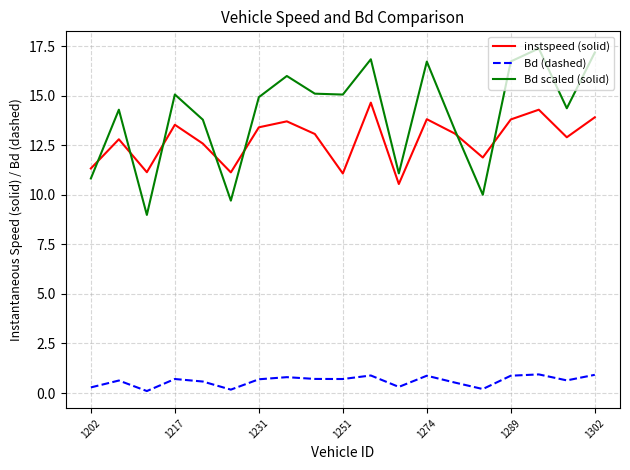

Which series has the widest spread of values?

Bd scaled (solid)